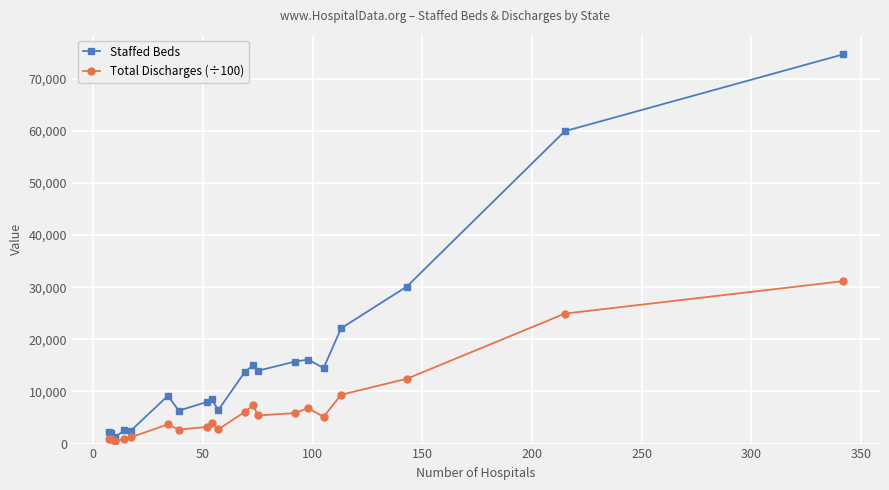

What is the highest value of the Staffed Beds series?

74678.0